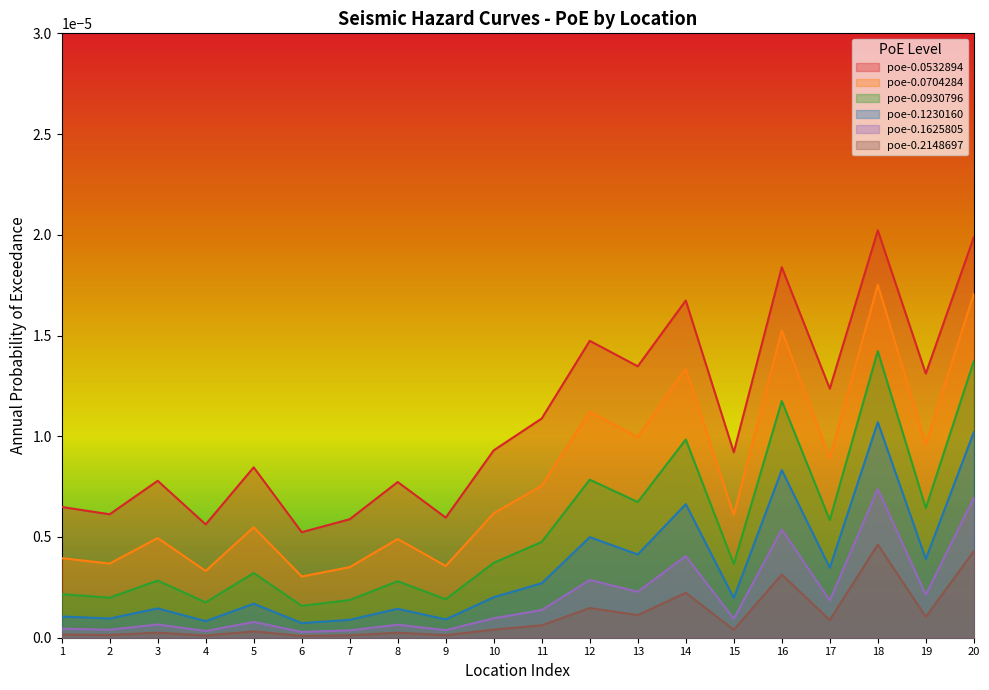

Which series changed the most between 11 and 12?

poe-0.0532894